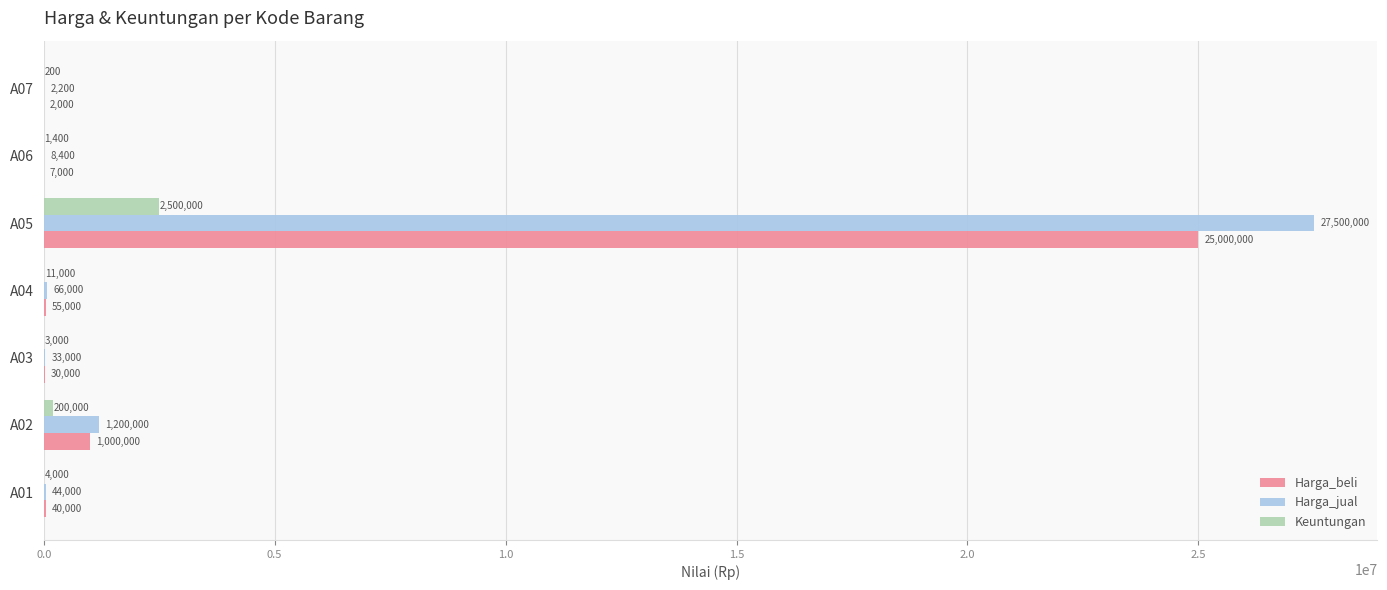

The value of Harga_beli at A05 is 44229295. True or false?

False